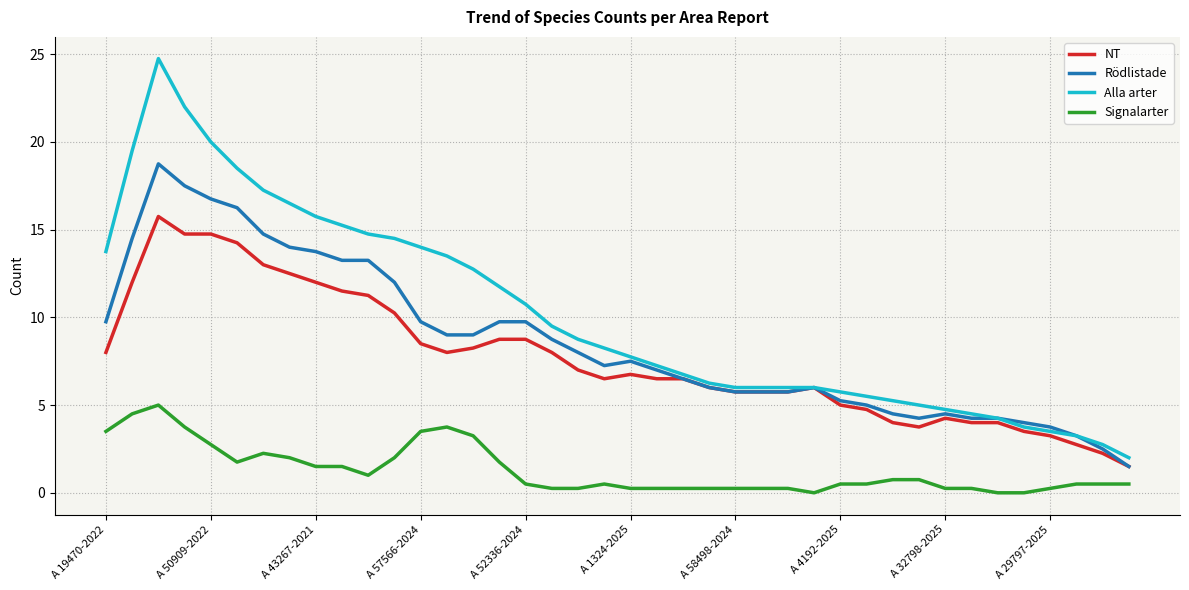

Rank the series by their maximum value, from highest to lowest.

Alla arter, Rödlistade, NT, Signalarter